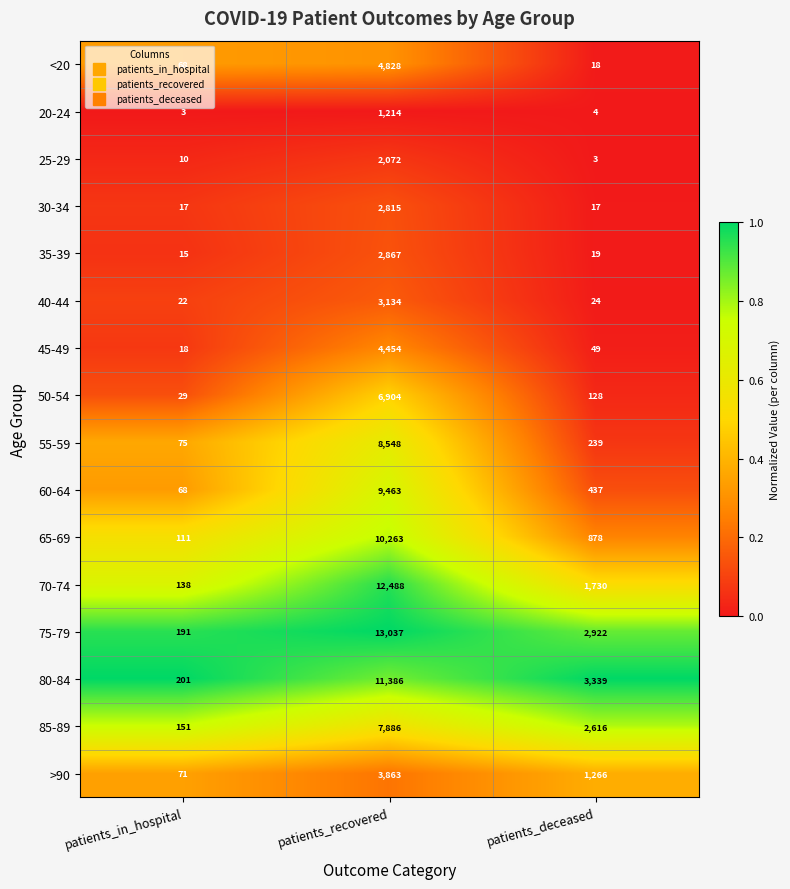

Rank the series by their maximum value, from lowest to highest.

20-24, 25-29, 30-34, 35-39, 40-44, >90, 45-49, <20, 50-54, 85-89, 55-59, 60-64, 65-69, 80-84, 70-74, 75-79